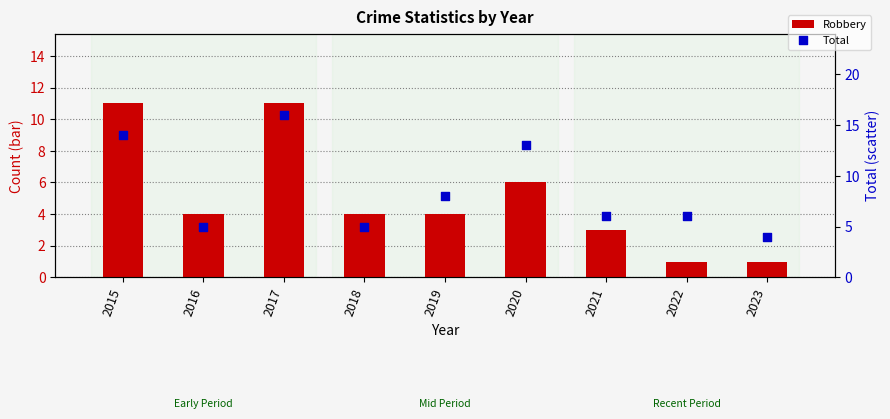

Which series has the widest spread of Y values?

Total